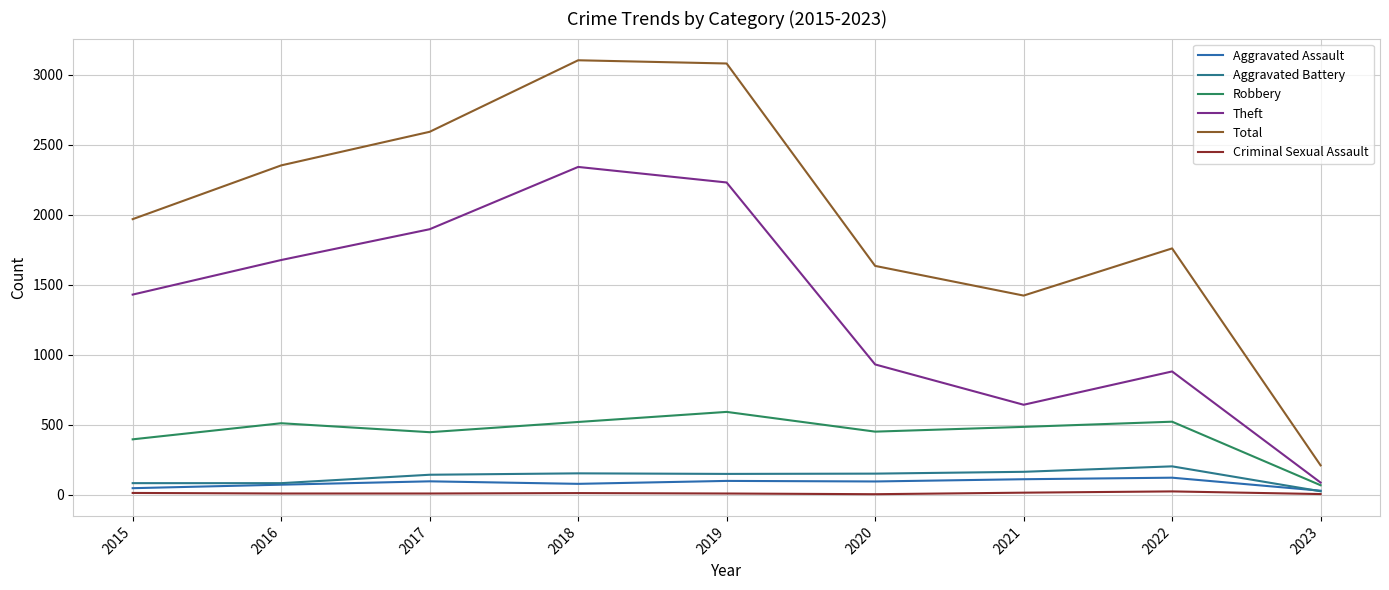

How many categories are shown in the chart?

9